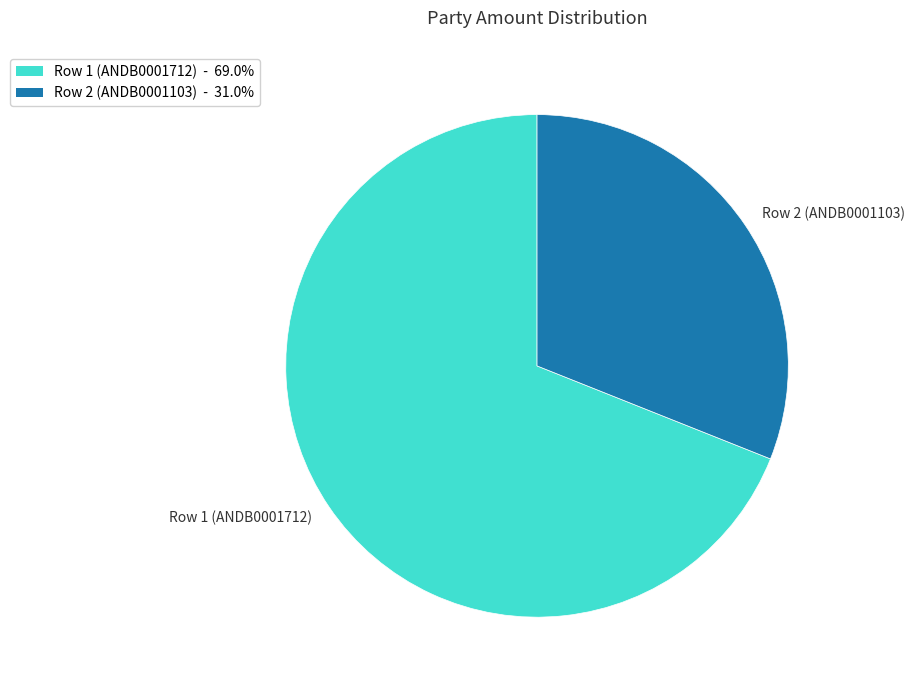

Rank the categories by value from highest to lowest.

Row 1 (ANDB0001712), Row 2 (ANDB0001103)